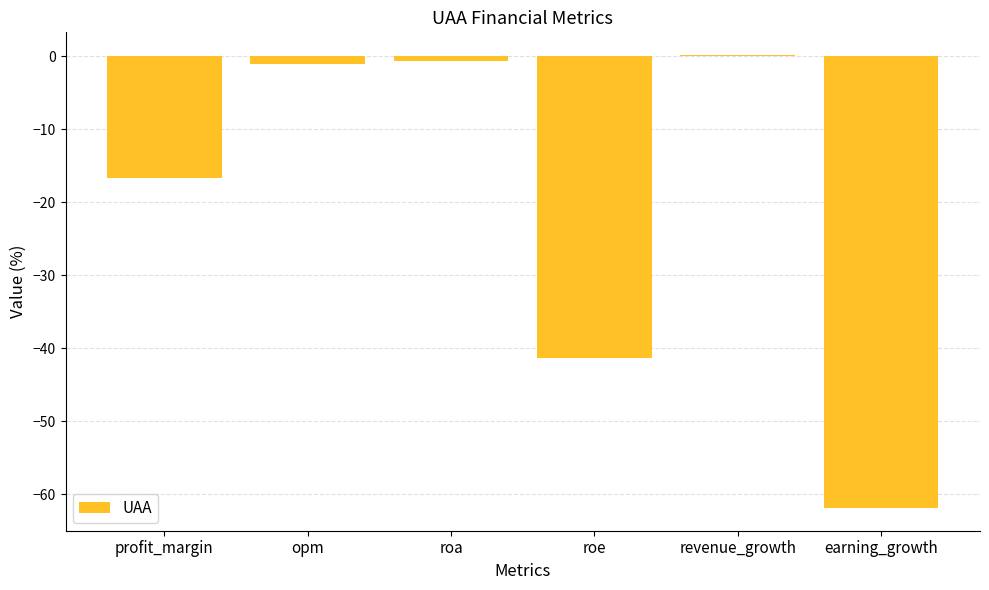

What is the difference between the values at roa and revenue_growth?

0.8